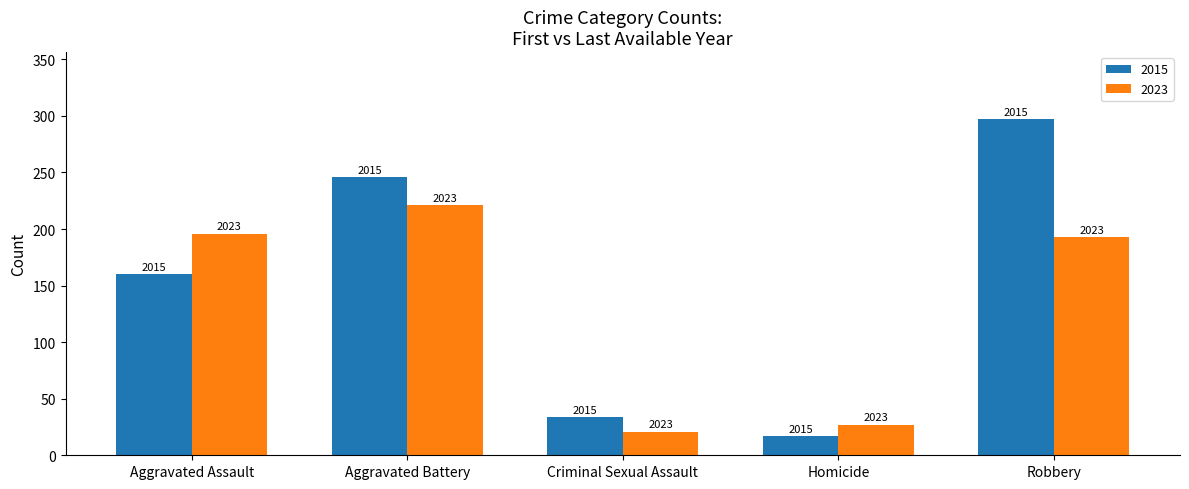

Reading left to right, extract all data points from this chart.

2015: Aggravated Assault=160	Aggravated Battery=246	Criminal Sexual Assault=34	Homicide=17	Robbery=297
2023: Aggravated Assault=196	Aggravated Battery=221	Criminal Sexual Assault=21	Homicide=27	Robbery=193